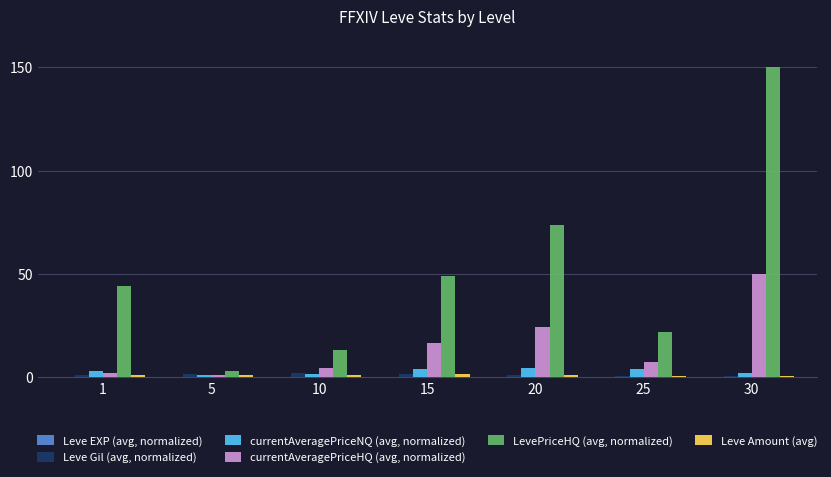

Between 10 and 20, which series saw the biggest shift?

LevePriceHQ (avg, normalized)